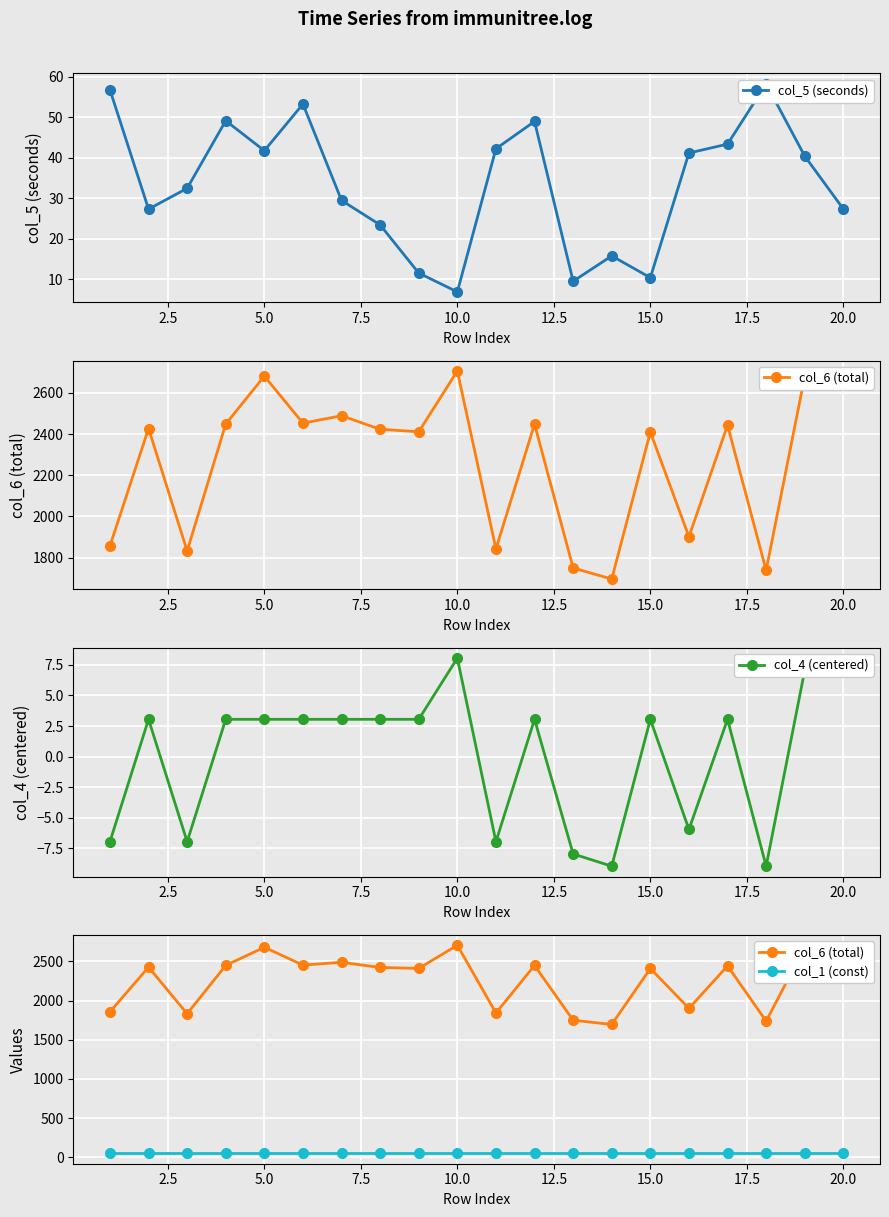

How many positive values does the col_4 (centered) series have?

13